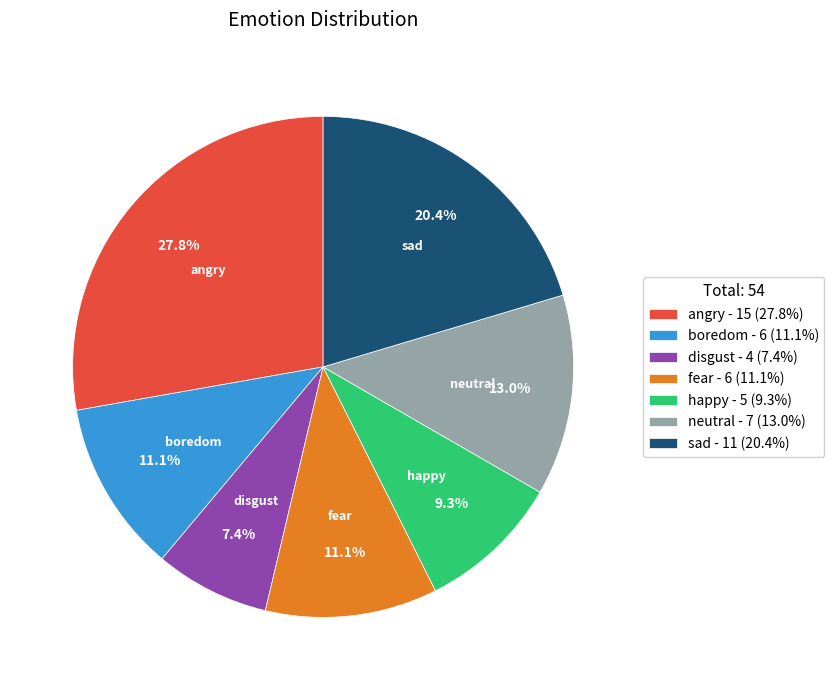

What is the smallest slice in the pie chart?

disgust